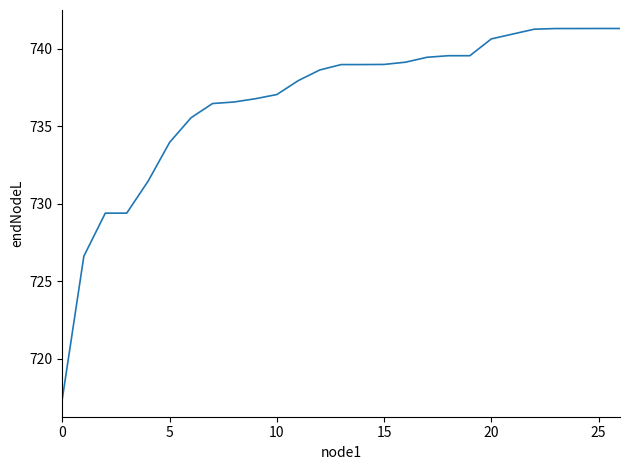

What is the greatest value displayed?

741.3